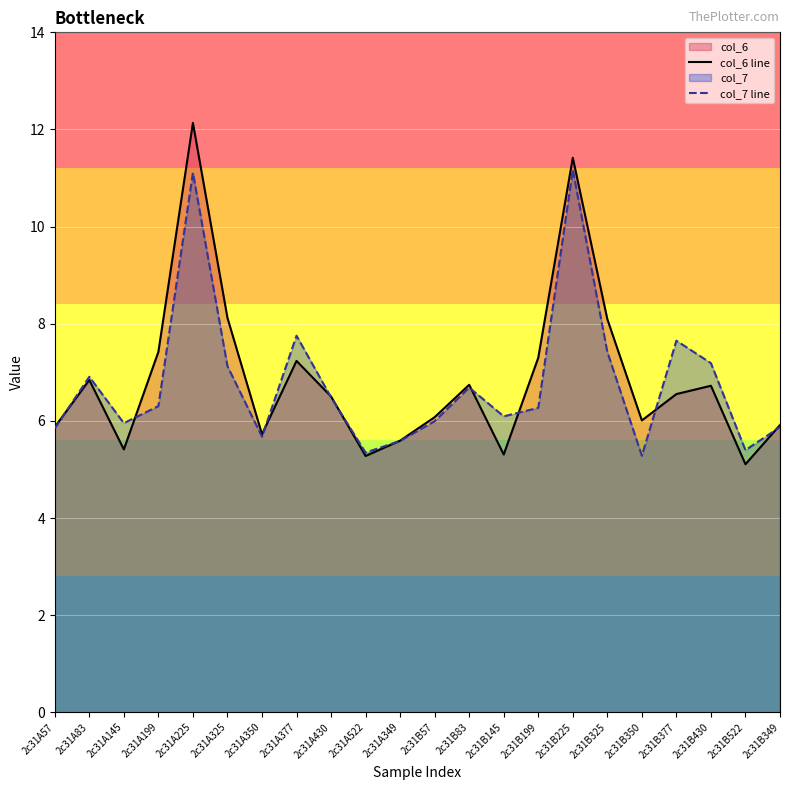

List the series in order of their peak value, lowest first.

col_7 line, col_6 line